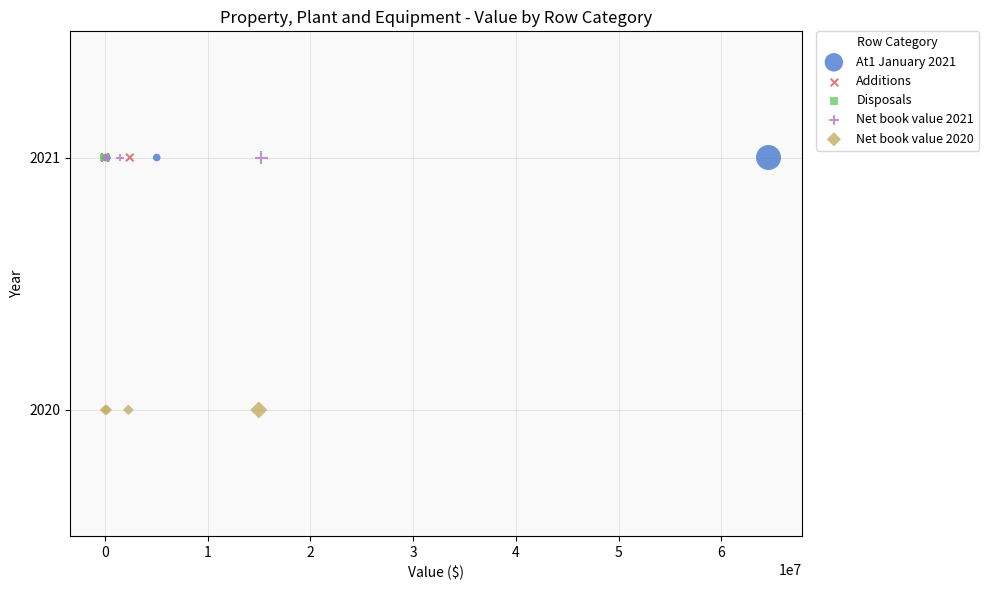

Which series reaches the minimum Y coordinate?

Net book value 2020